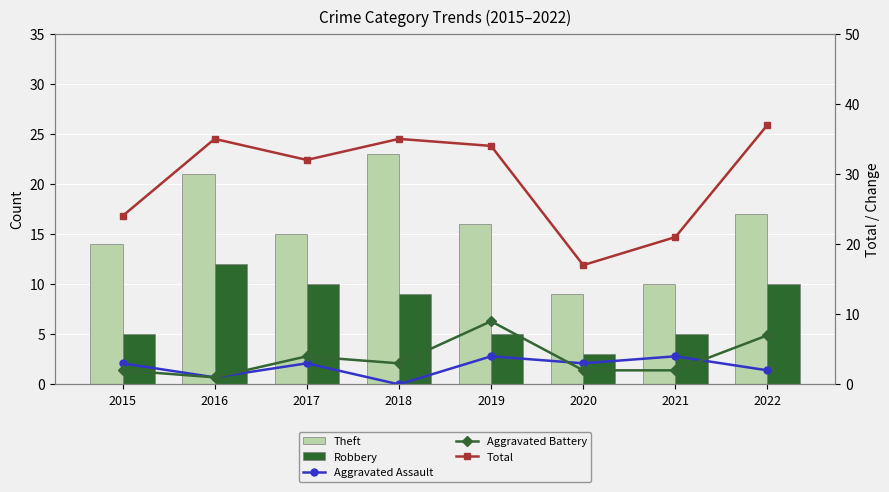

At which label is Robbery closest to 7?

2015